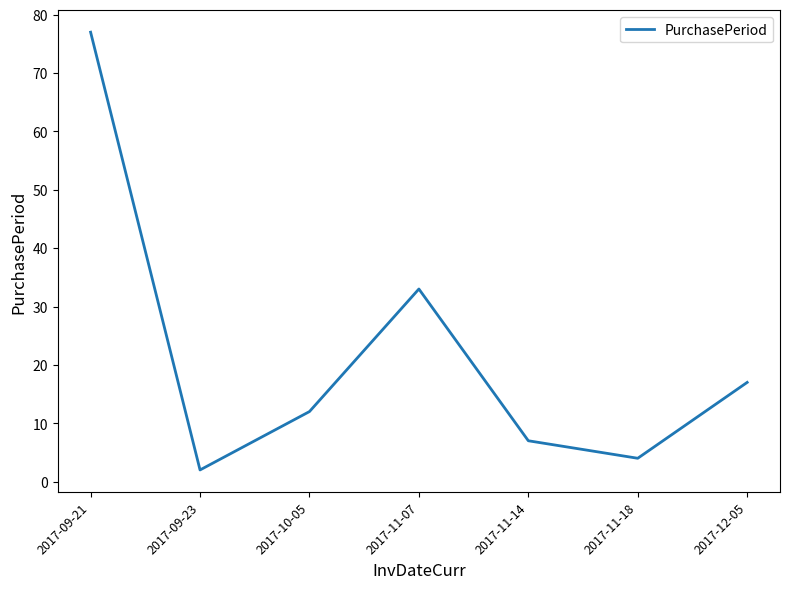

Reading left to right, what are all the values shown in this chart?

77	2	12	33	7	4	17